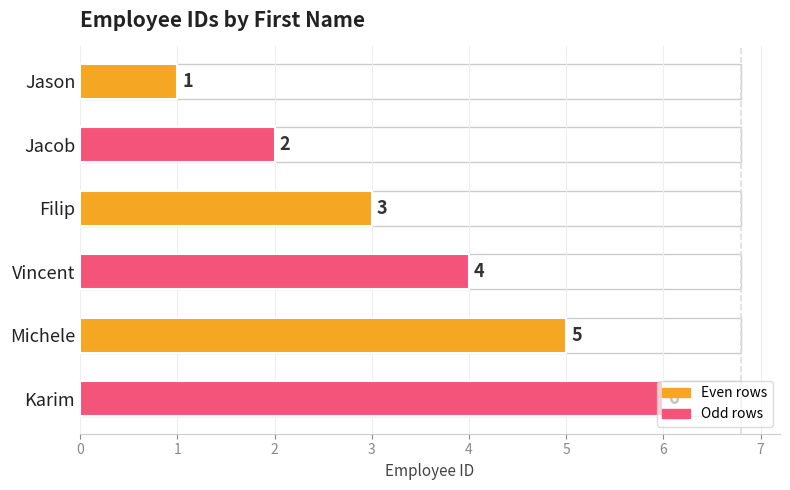

How many values are below 4?

3